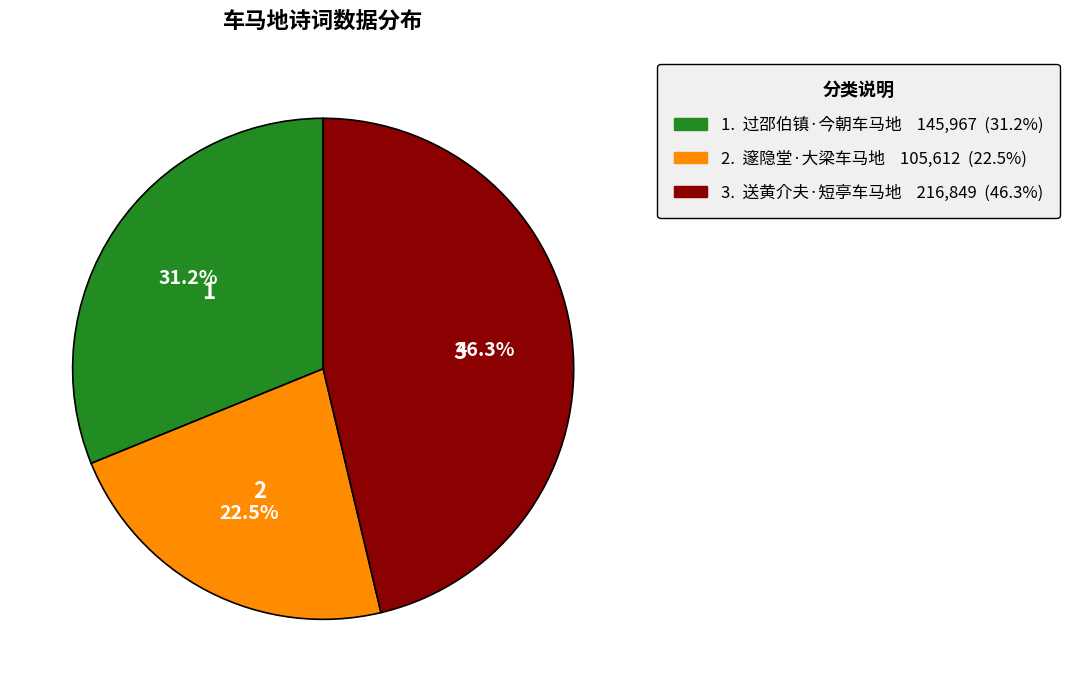

To the nearest percent, what is the average slice percentage?

33%